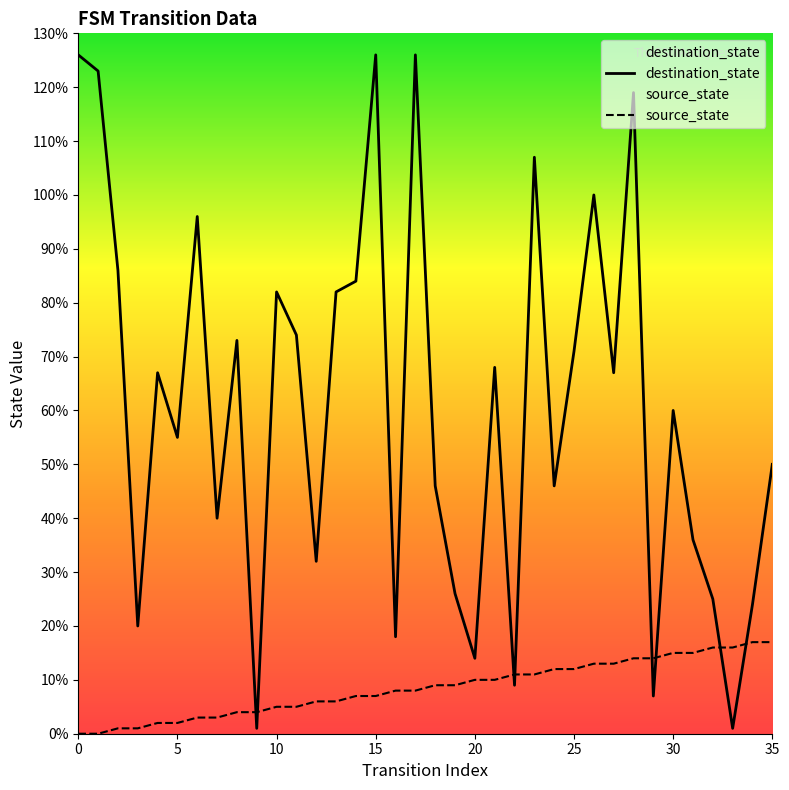

Which series has the widest spread of values?

destination_state